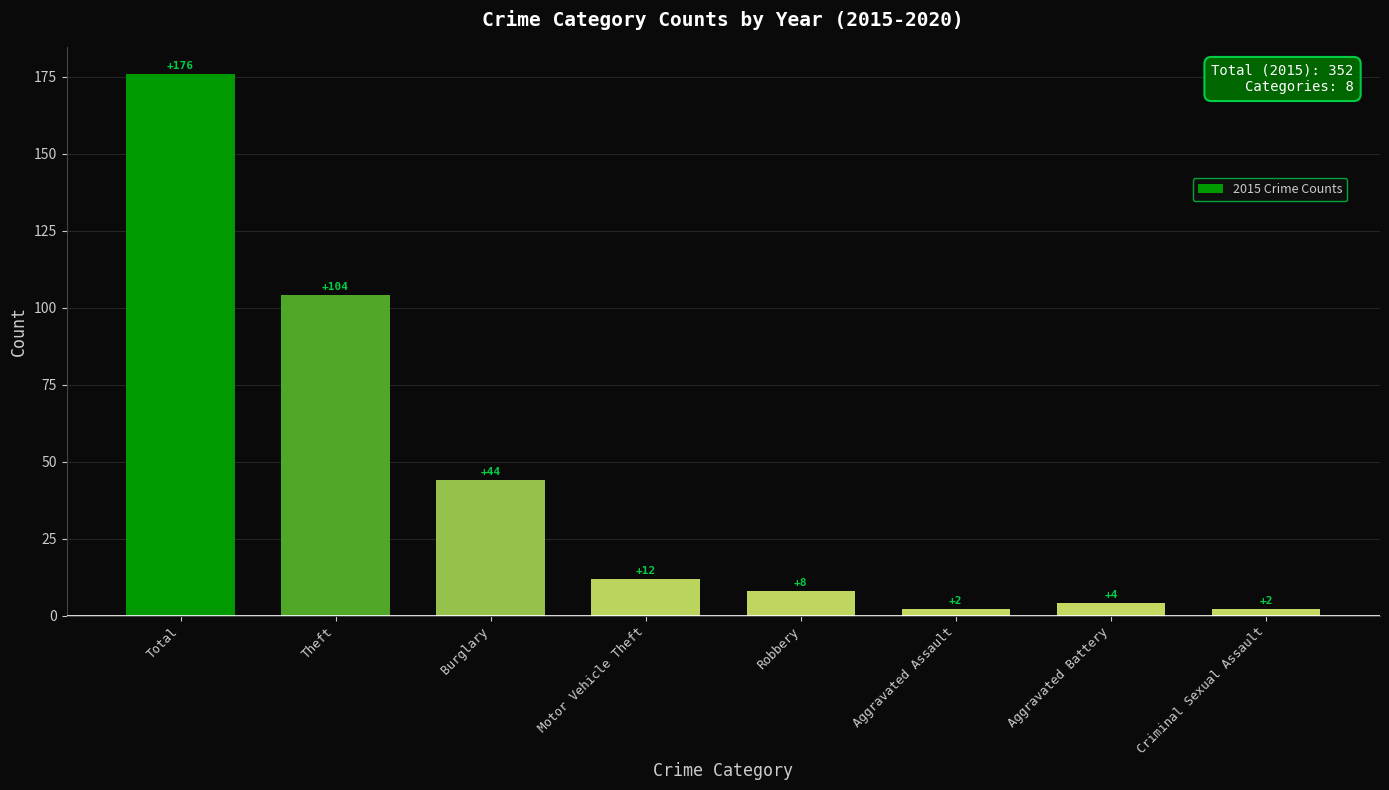

The chart shows a value of 4 at Aggravated Battery. True or false?

True